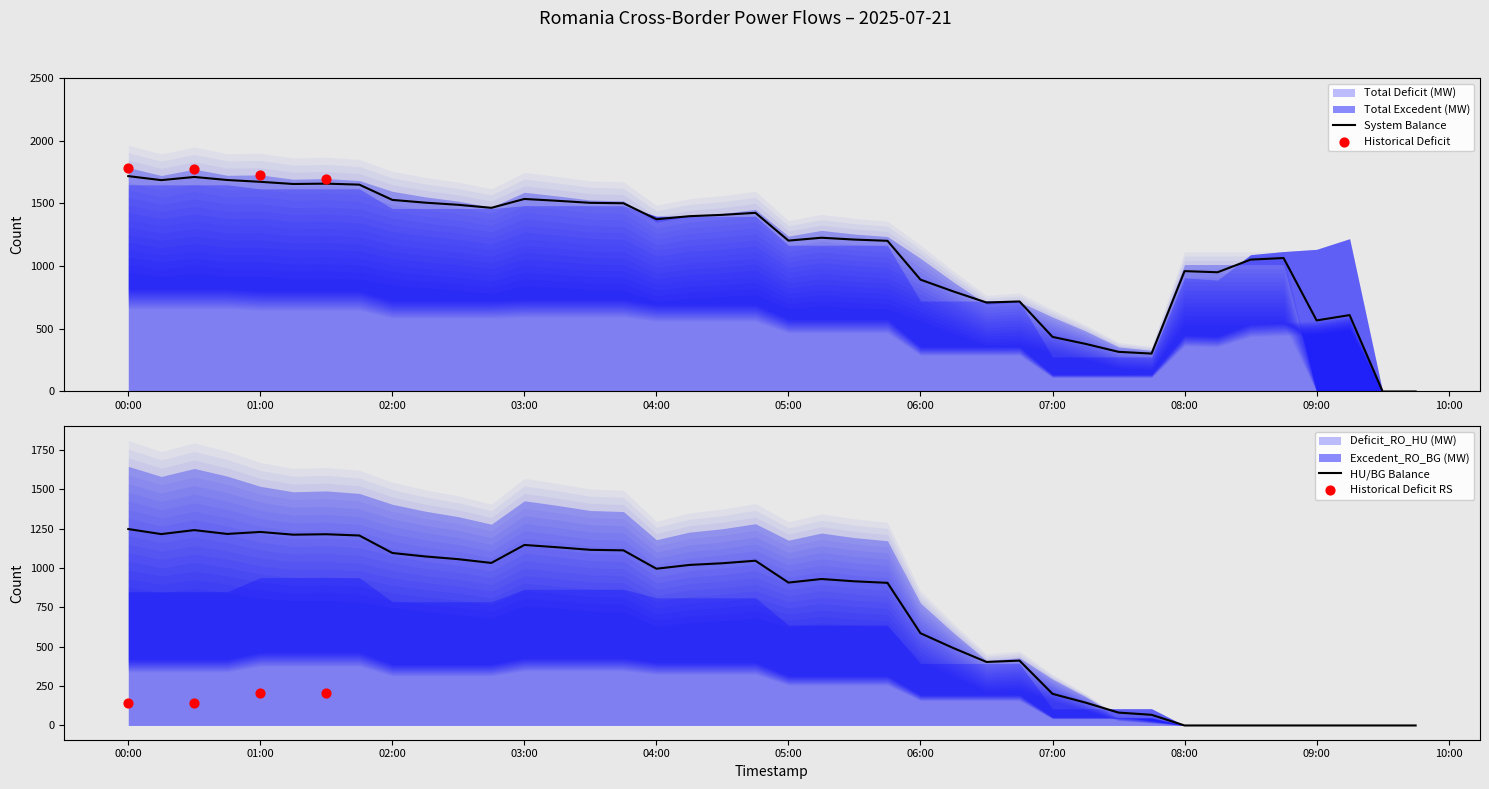

At which label is HU/BG Balance closest to 624?

06:00